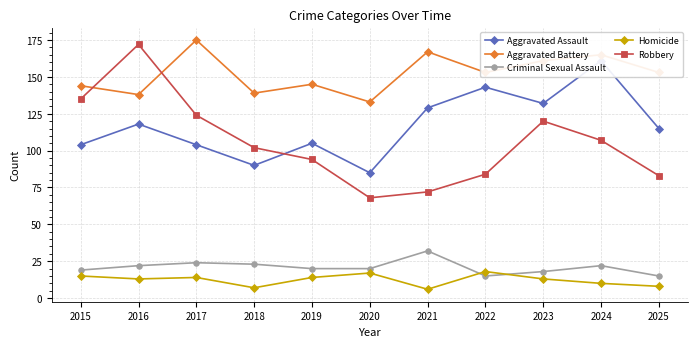

What is the sum of all Robbery values?

1161